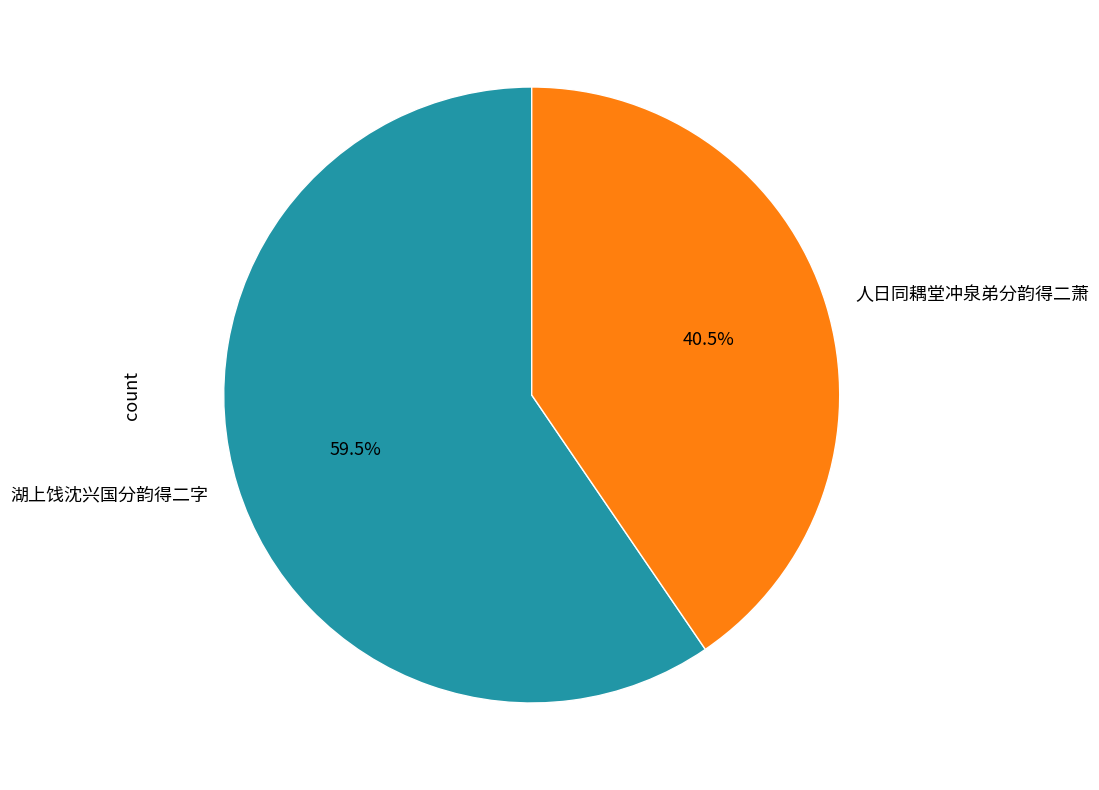

Is the sum of 人日同耦堂冲泉弟分韵得二萧 and 湖上饯沈兴国分韵得二字 greater than half?

Yes